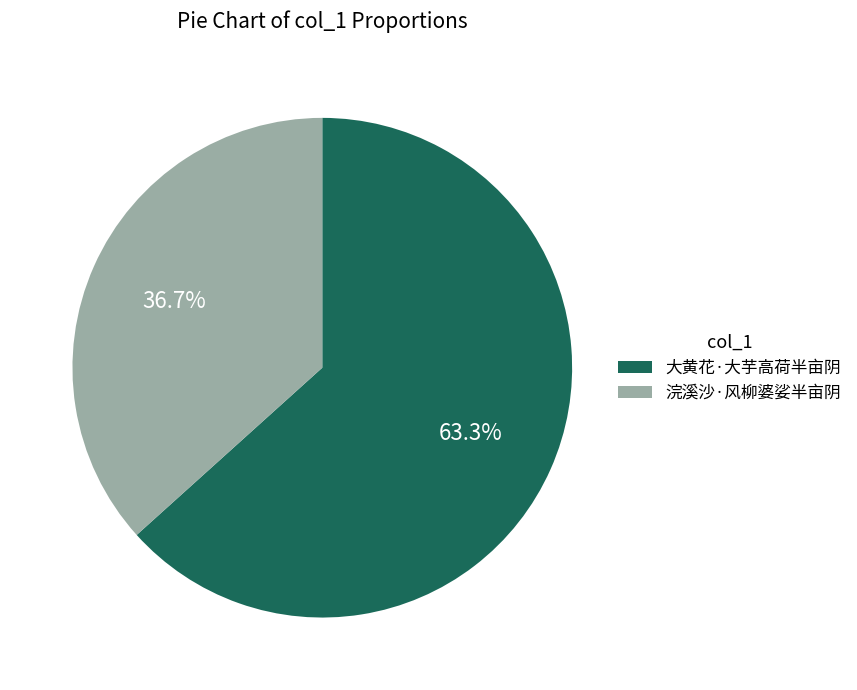

What percentage do 浣溪沙·风柳婆娑半亩阴 and 大黄花·大芋高荷半亩阴 together represent?

100.0%